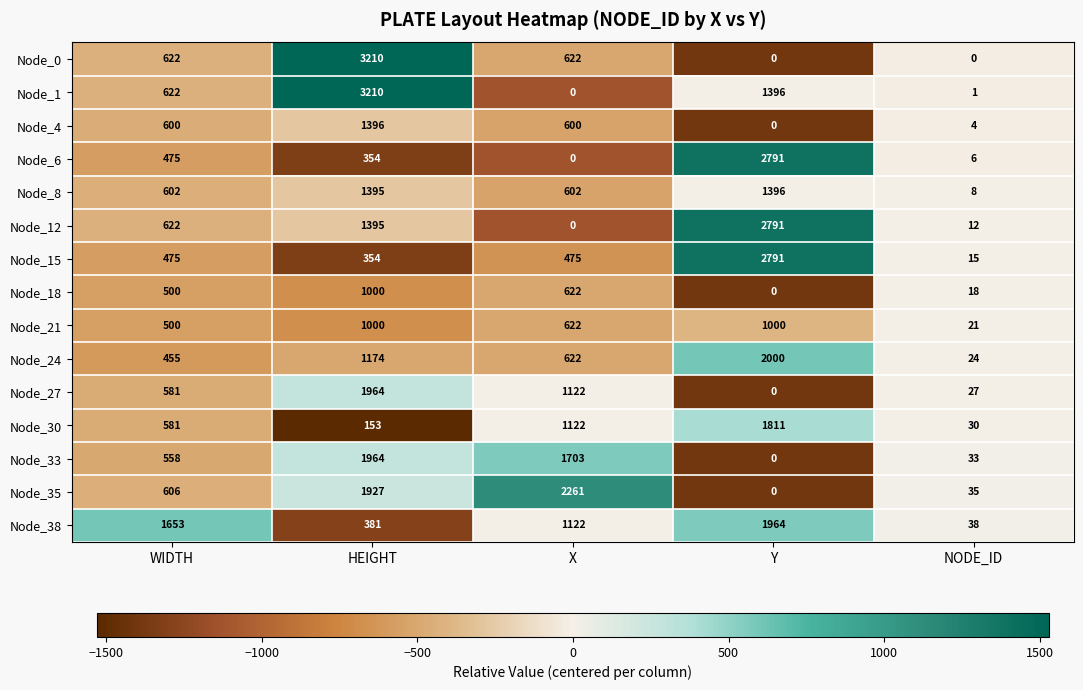

At which category is the sum across all series the highest?

HEIGHT